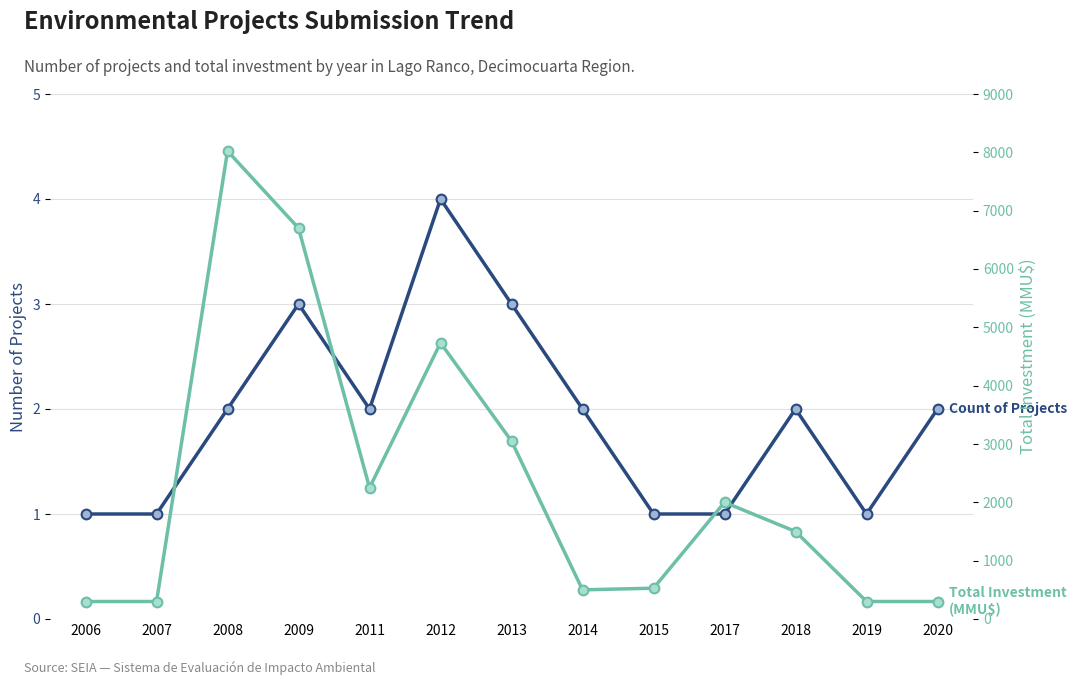

At which label is Count of Projects closest to 2?

2008